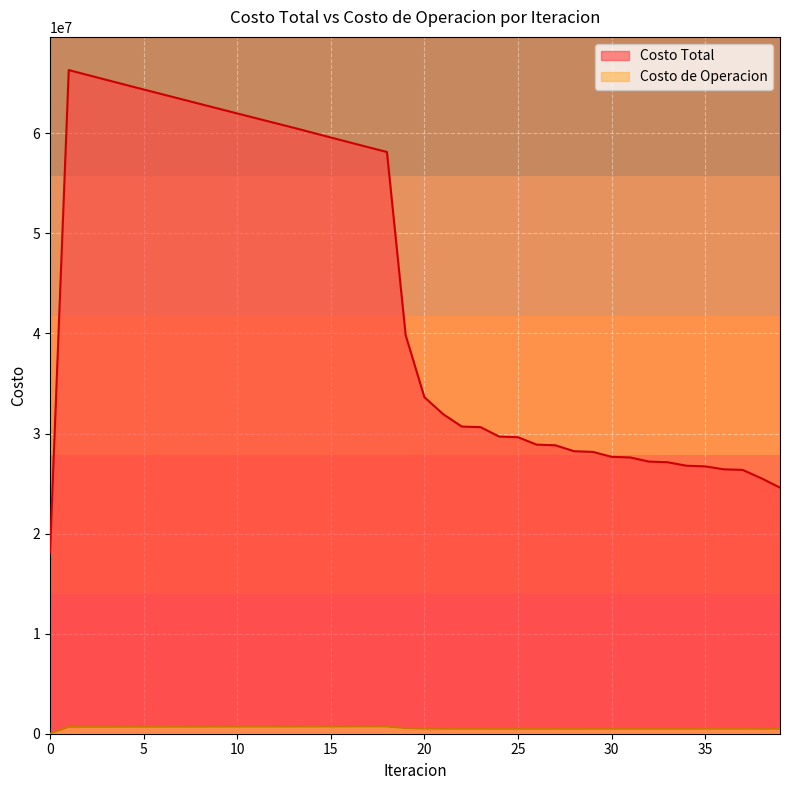

True or false: Costo de Operacion has a value of 241382.0 at 10.

False